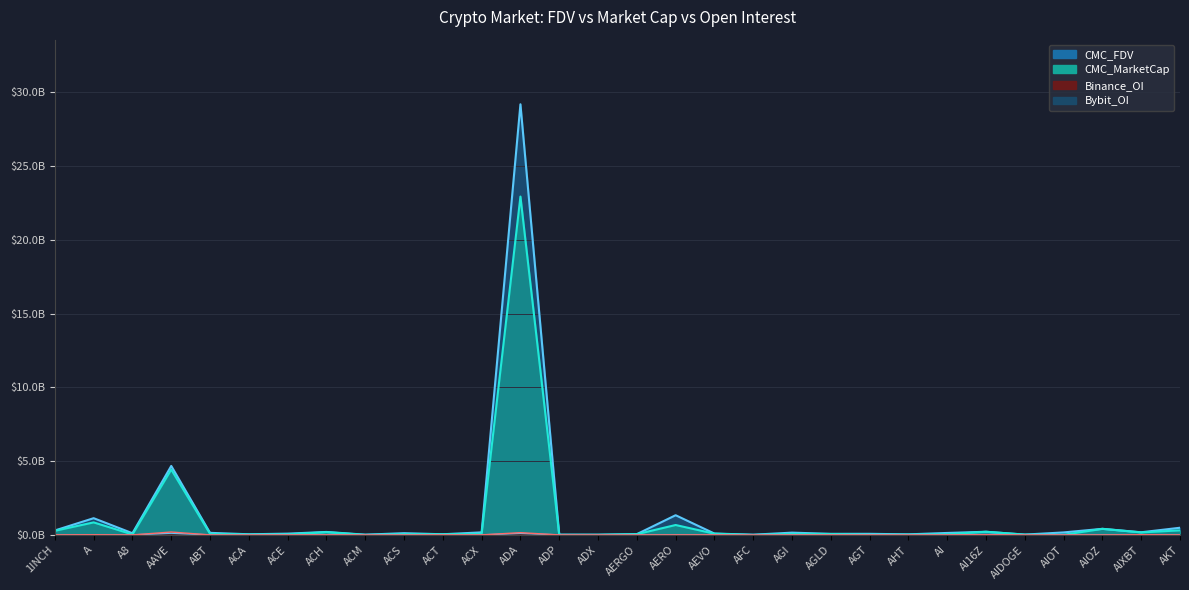

True or false: CMC_FDV and Bybit_OI intersect in this chart.

False